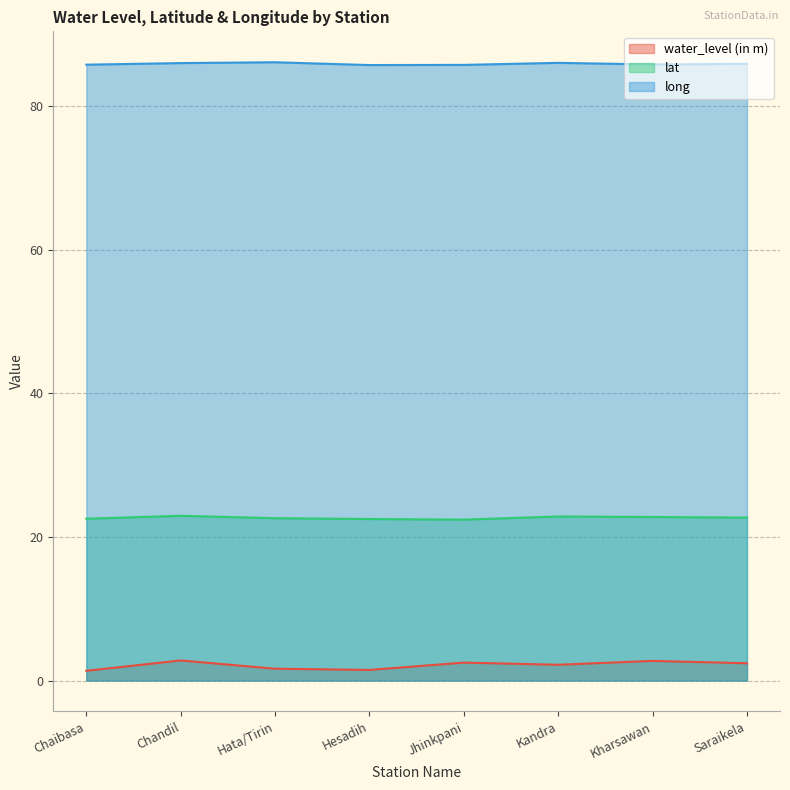

Reading right to left, what are all the values shown in this chart?

water_level (in m): Saraikela=2.4	Kharsawan=2.7	Kandra=2.2	Jhinkpani=2.5	Hesadih=1.5	Hata/Tirin=1.6	Chandil=2.8	Chaibasa=1.4
lat: Saraikela=22.7	Kharsawan=22.8	Kandra=22.9	Jhinkpani=22.4	Hesadih=22.5	Hata/Tirin=22.6	Chandil=23.0	Chaibasa=22.5
long: Saraikela=85.9	Kharsawan=85.8	Kandra=86.1	Jhinkpani=85.8	Hesadih=85.8	Hata/Tirin=86.1	Chandil=86.0	Chaibasa=85.8